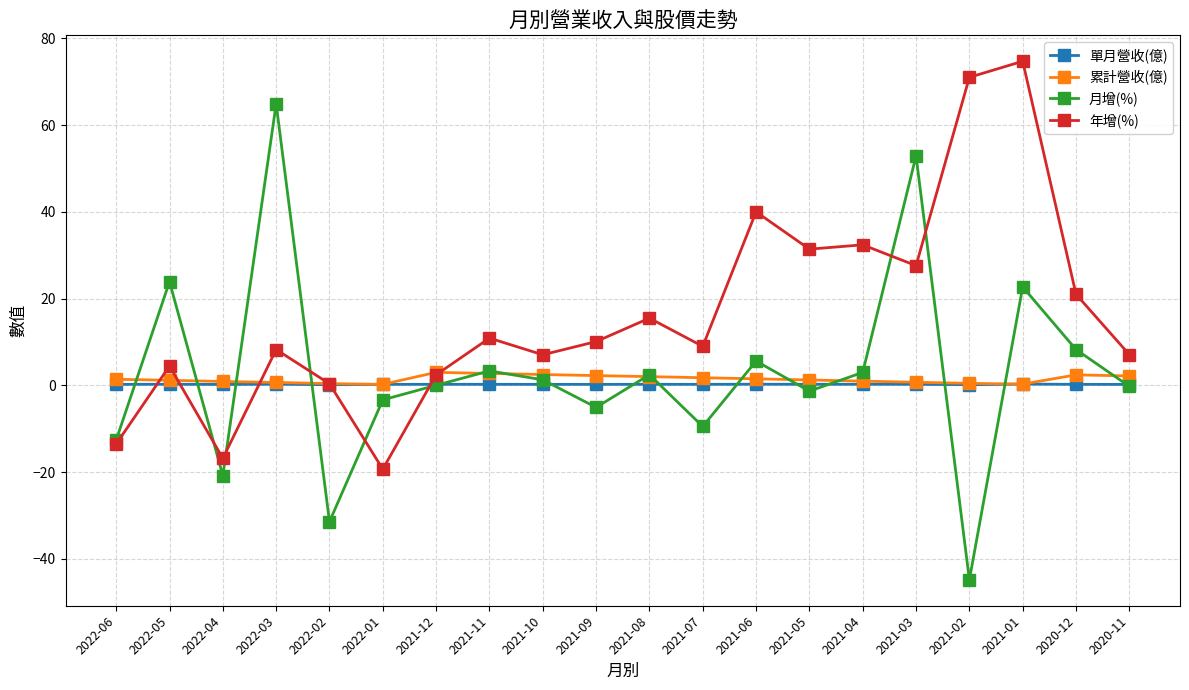

Is it true that 年增(%) equals 32.4 at 2021-04?

True